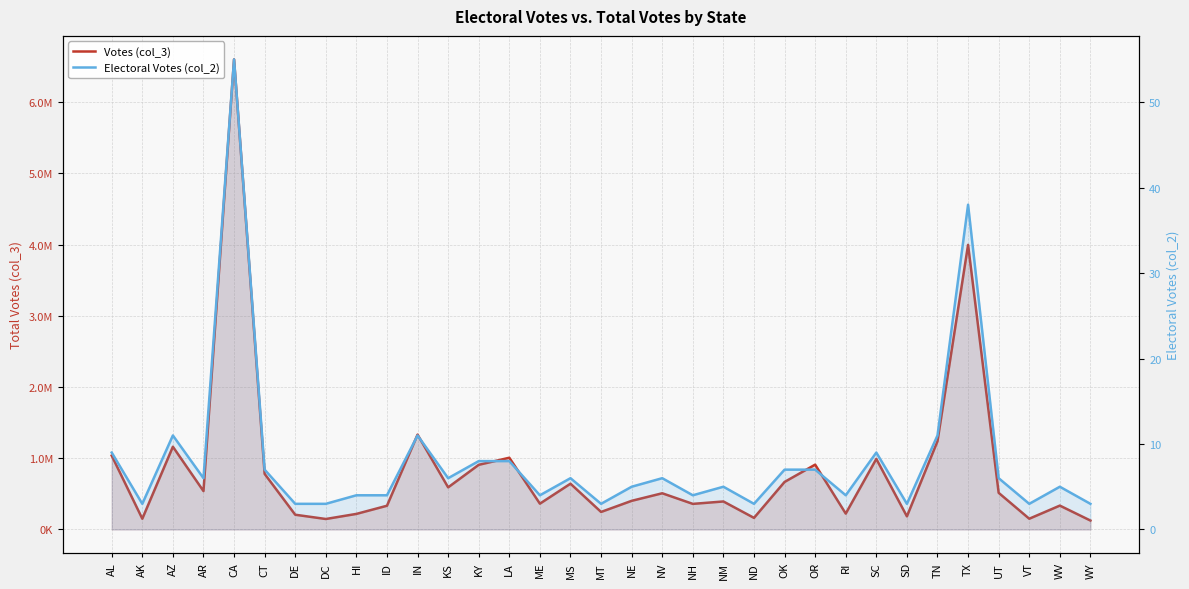

Which series has the largest range (max minus min)?

Votes (col_3)